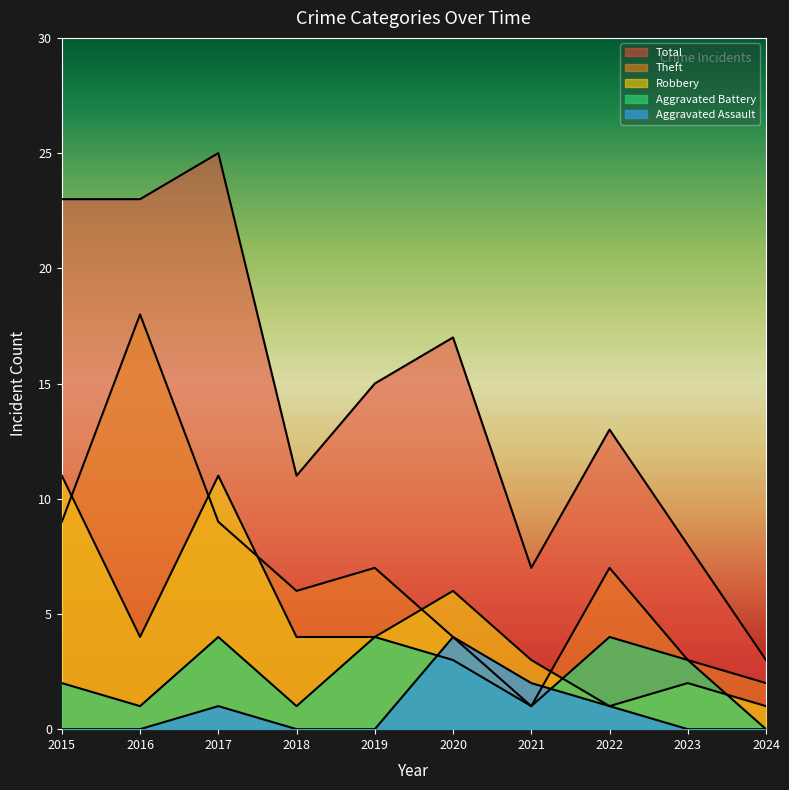

Which has a higher value, 2016 or 2017?

2017